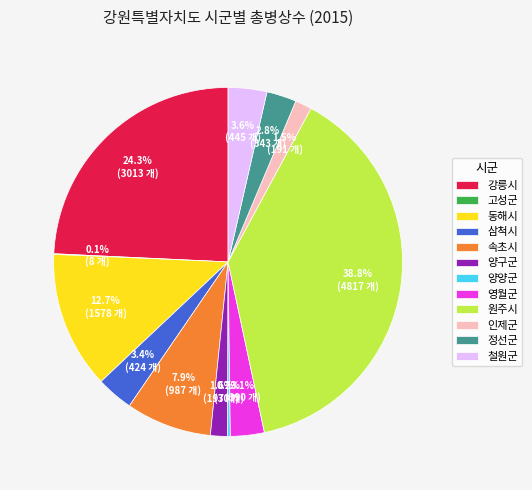

Is 원주시 the majority of the pie?

No